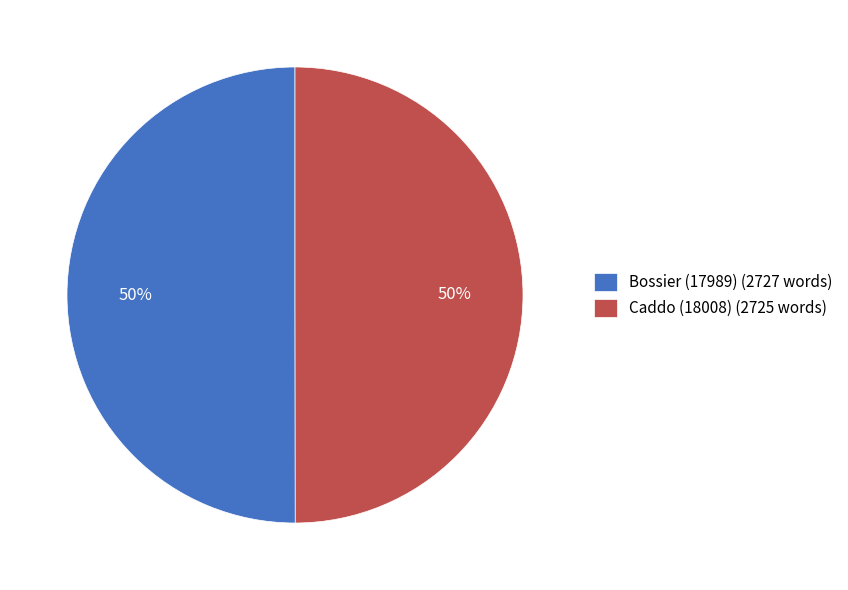

How many slices are in this pie chart?

2